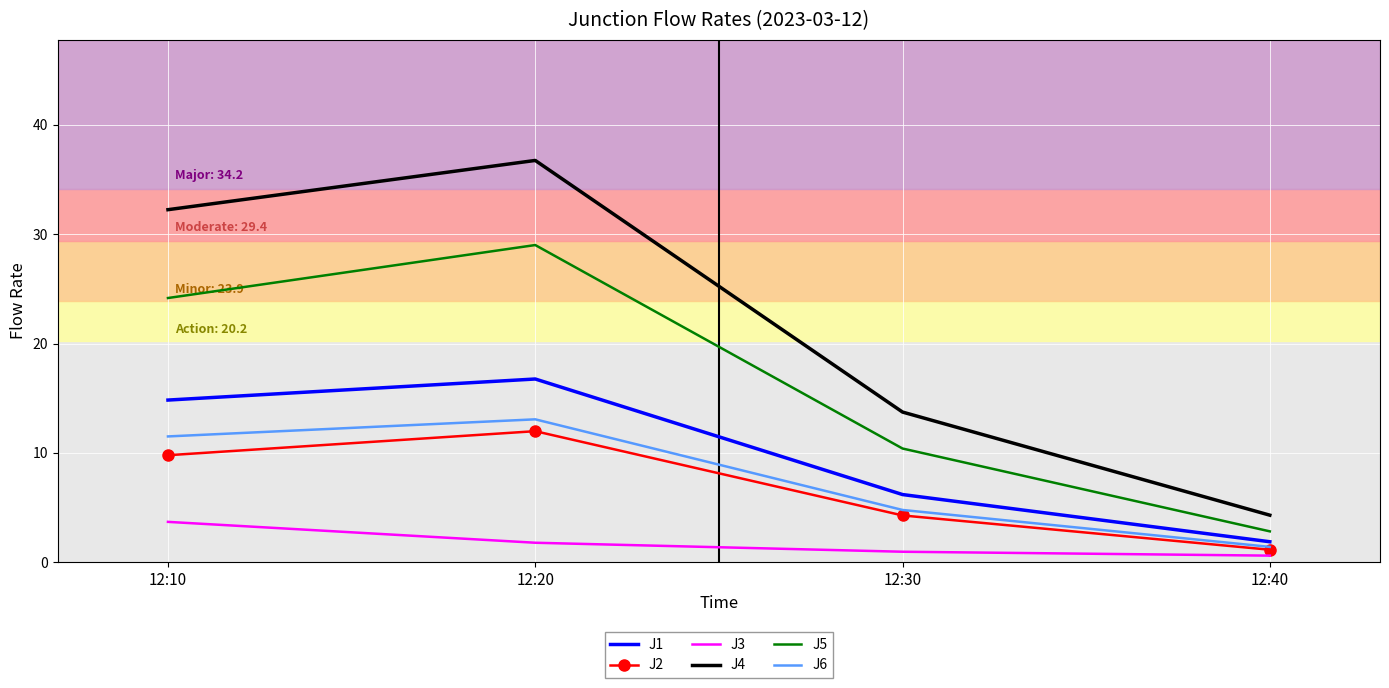

Rank the series by their maximum value, from lowest to highest.

J3, J2, J6, J1, J5, J4